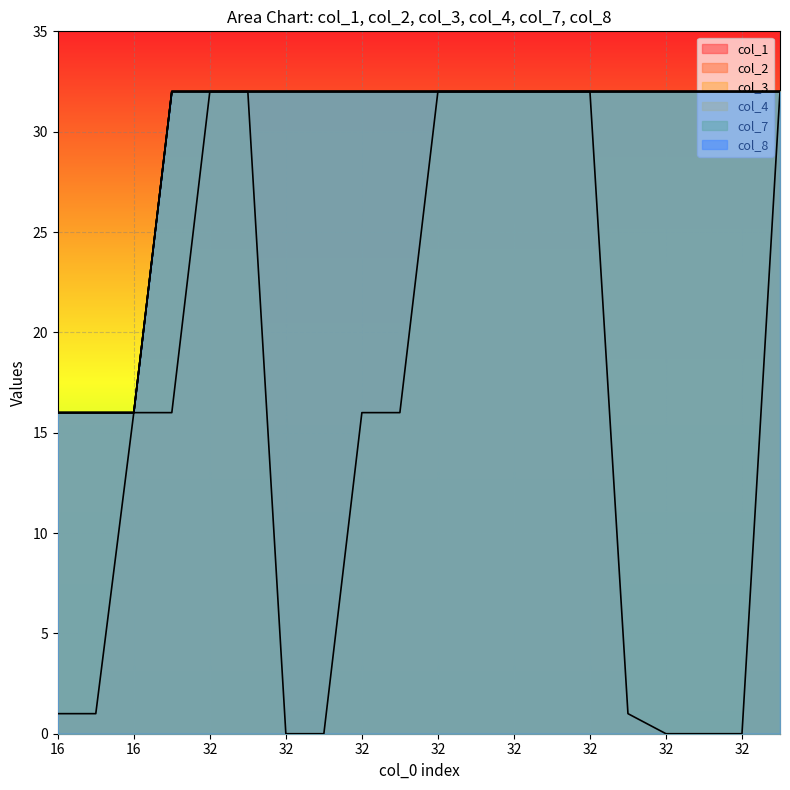

What is the difference between the second highest and second lowest values in the col_4 series?

16